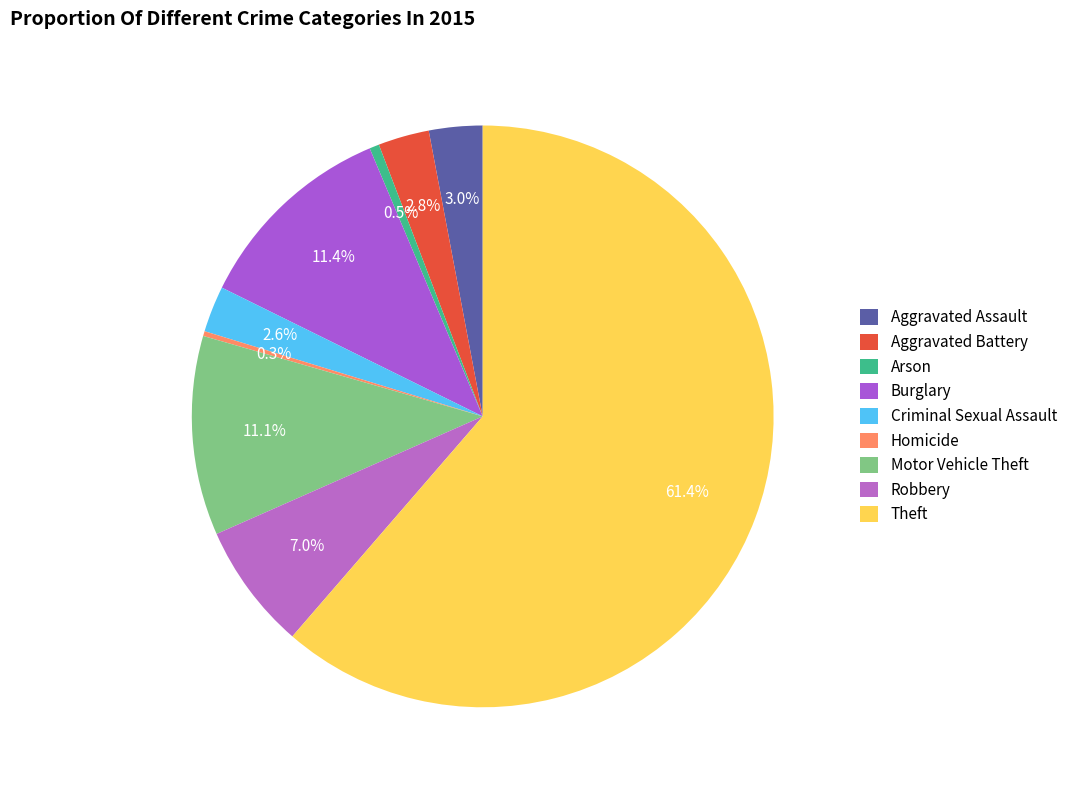

Which category has the smallest portion of the pie?

Homicide